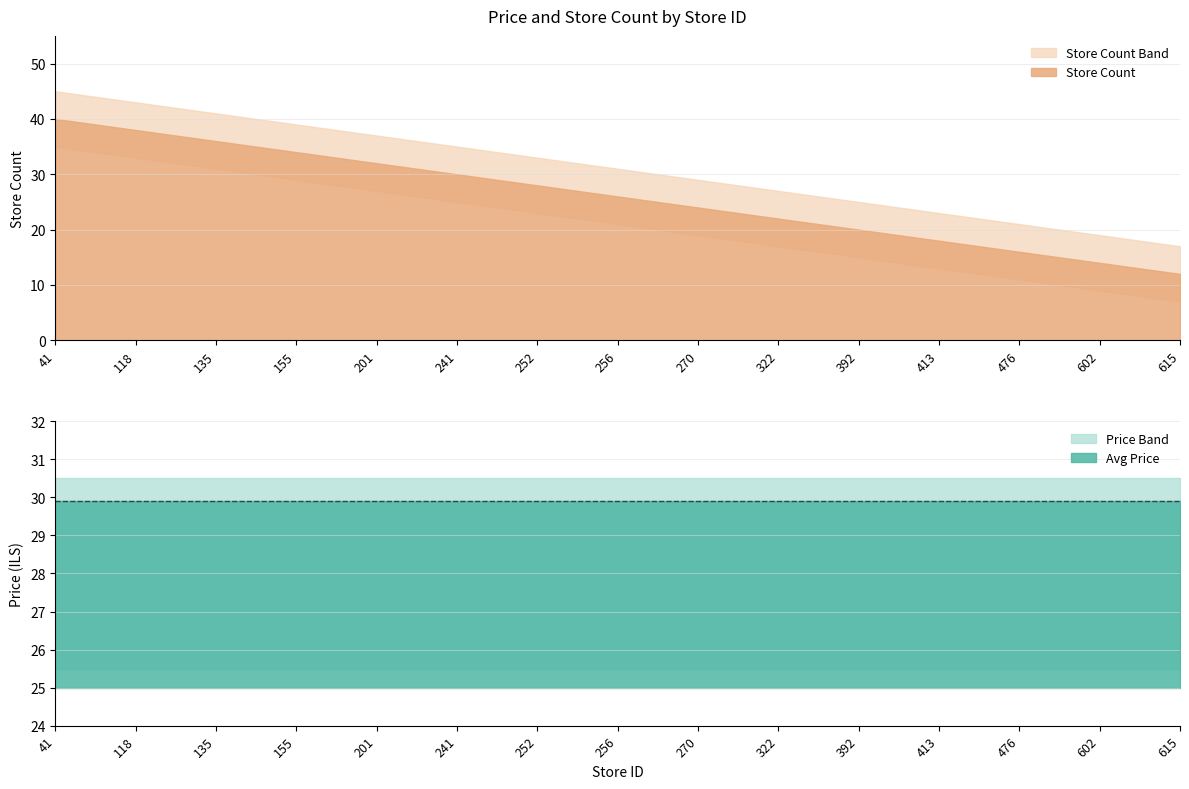

Is the value of price_lower at 155 greater than the value of store_upper at 270?

No